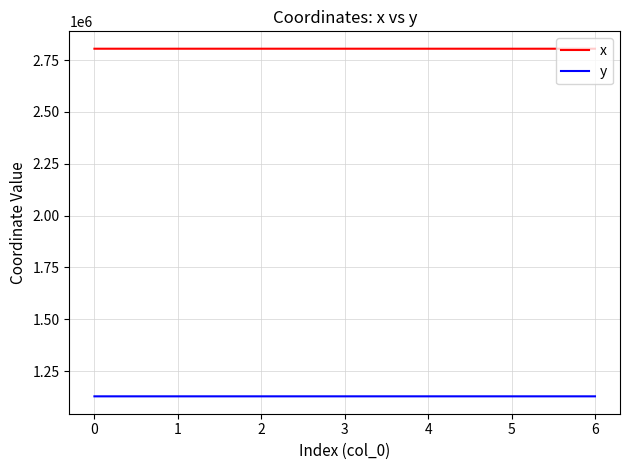

Rank the series at 5 from lowest to highest value.

y, x